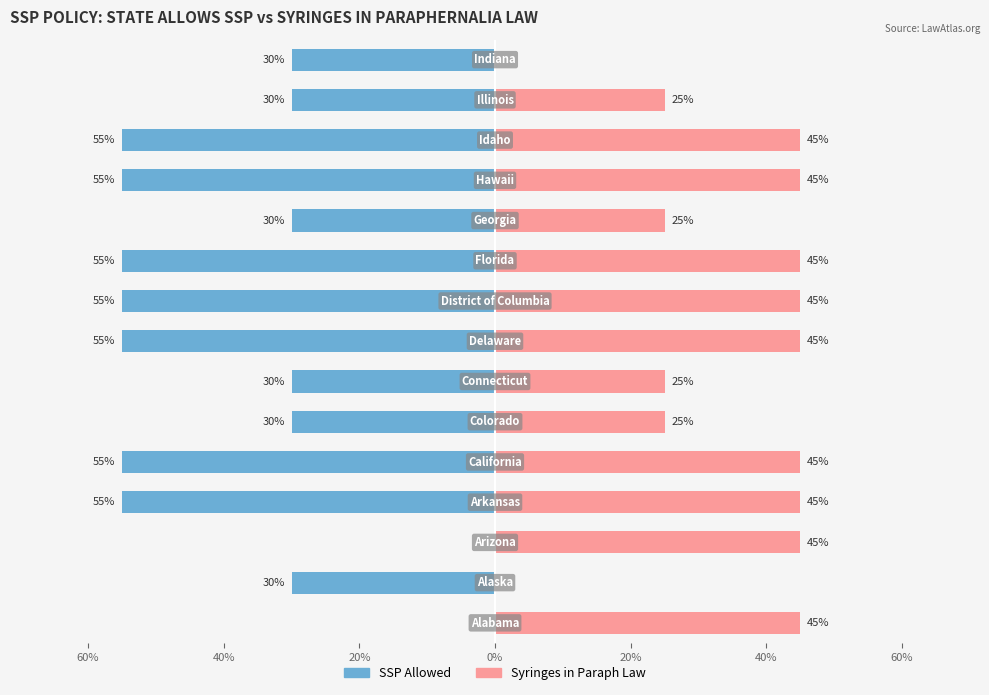

Does the chart contain any negative values?

Yes